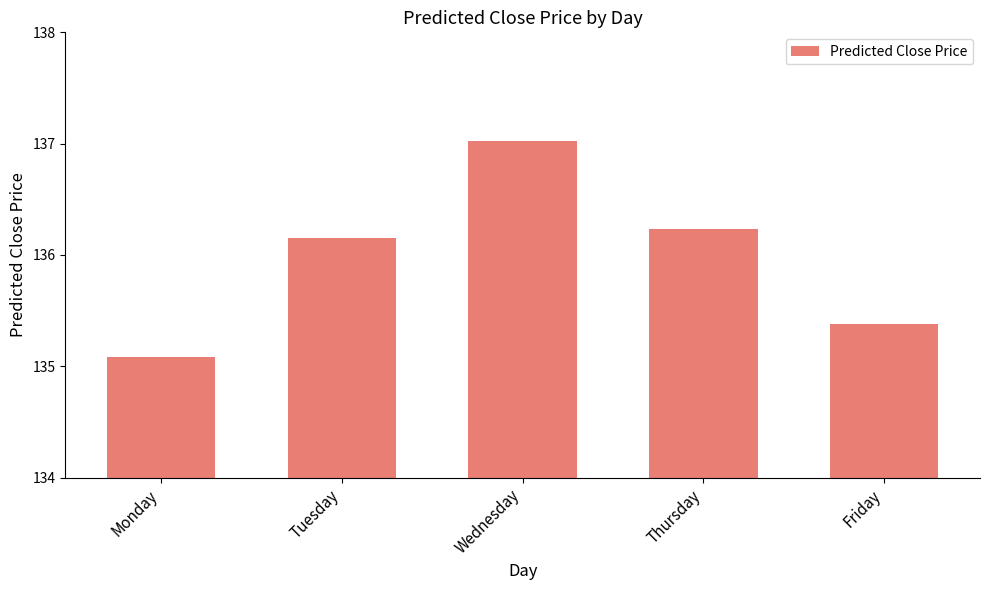

The value at Monday is 135.1. True or false?

True